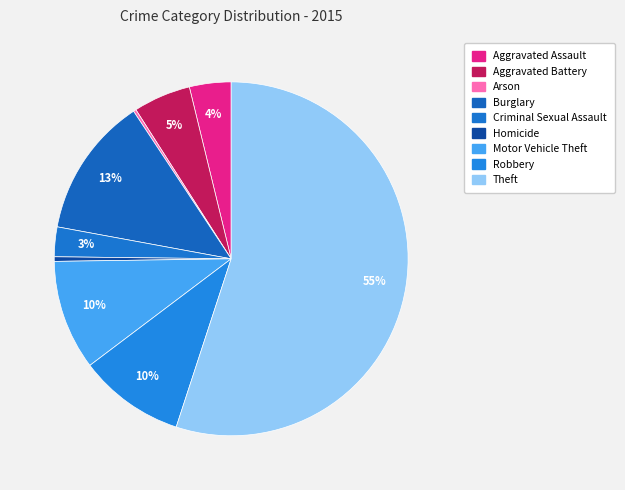

Which category accounts for the majority?

Theft